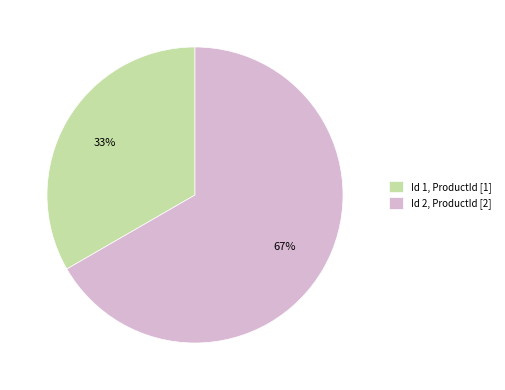

Is the sum of Id 2, ProductId [2] and Id 1, ProductId [1] greater than half?

Yes